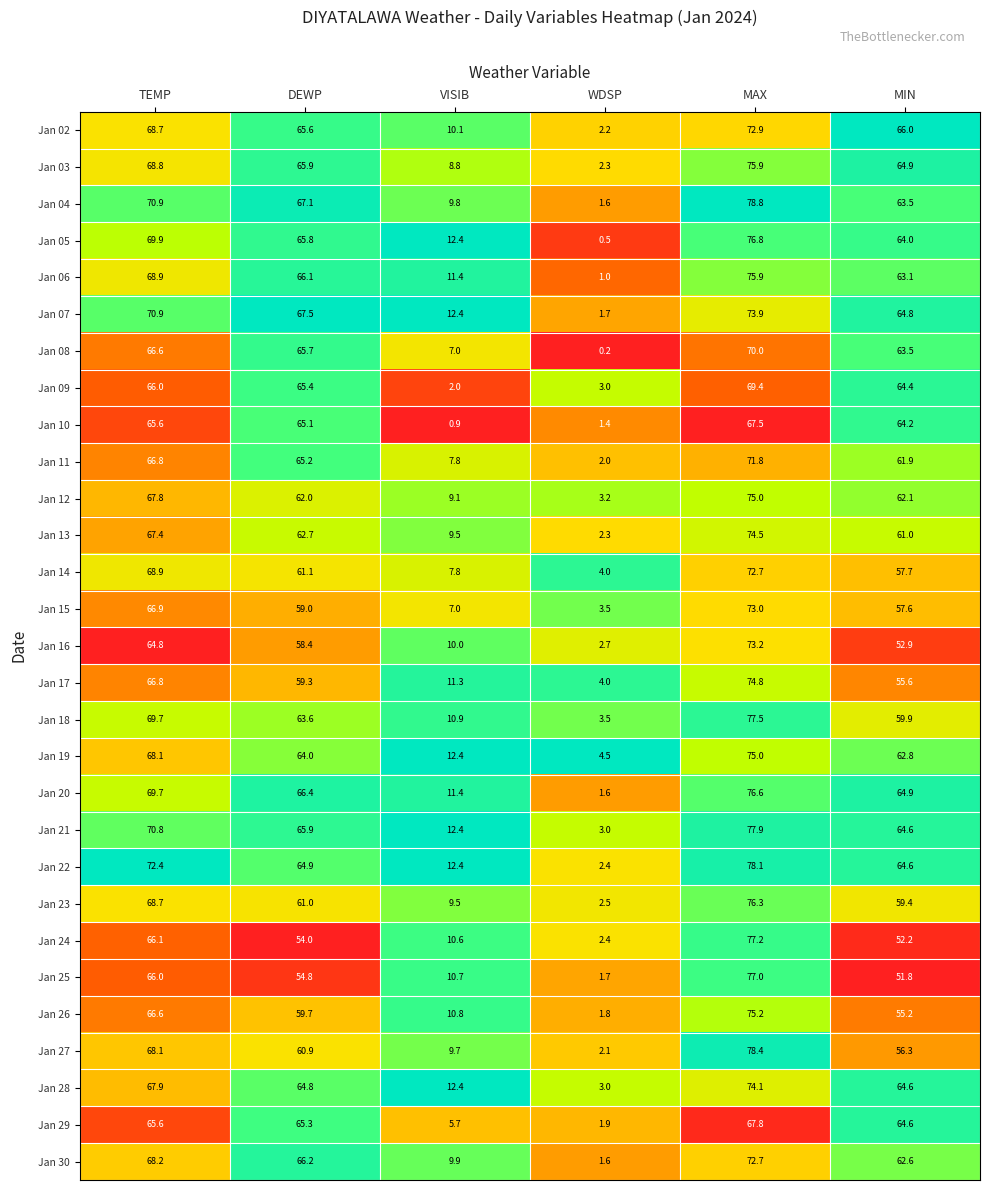

What is the difference between the maximum and second lowest values in the Jan 28 series?

61.7